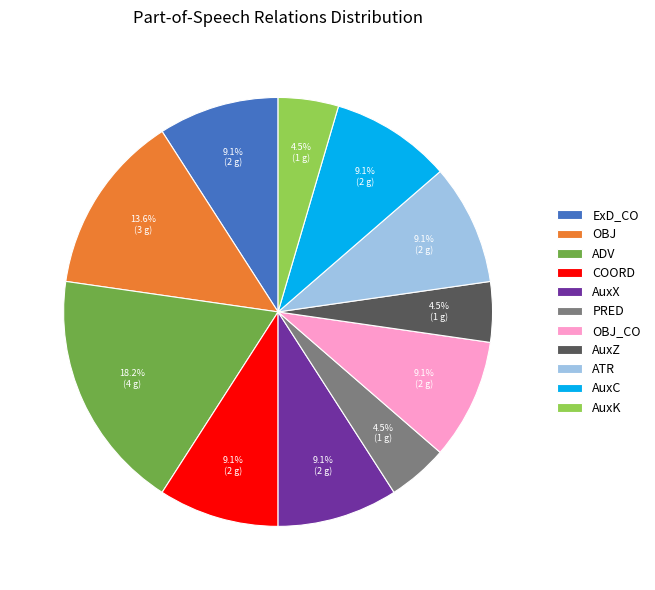

What percentage do AuxX and PRED together represent?

13.6%